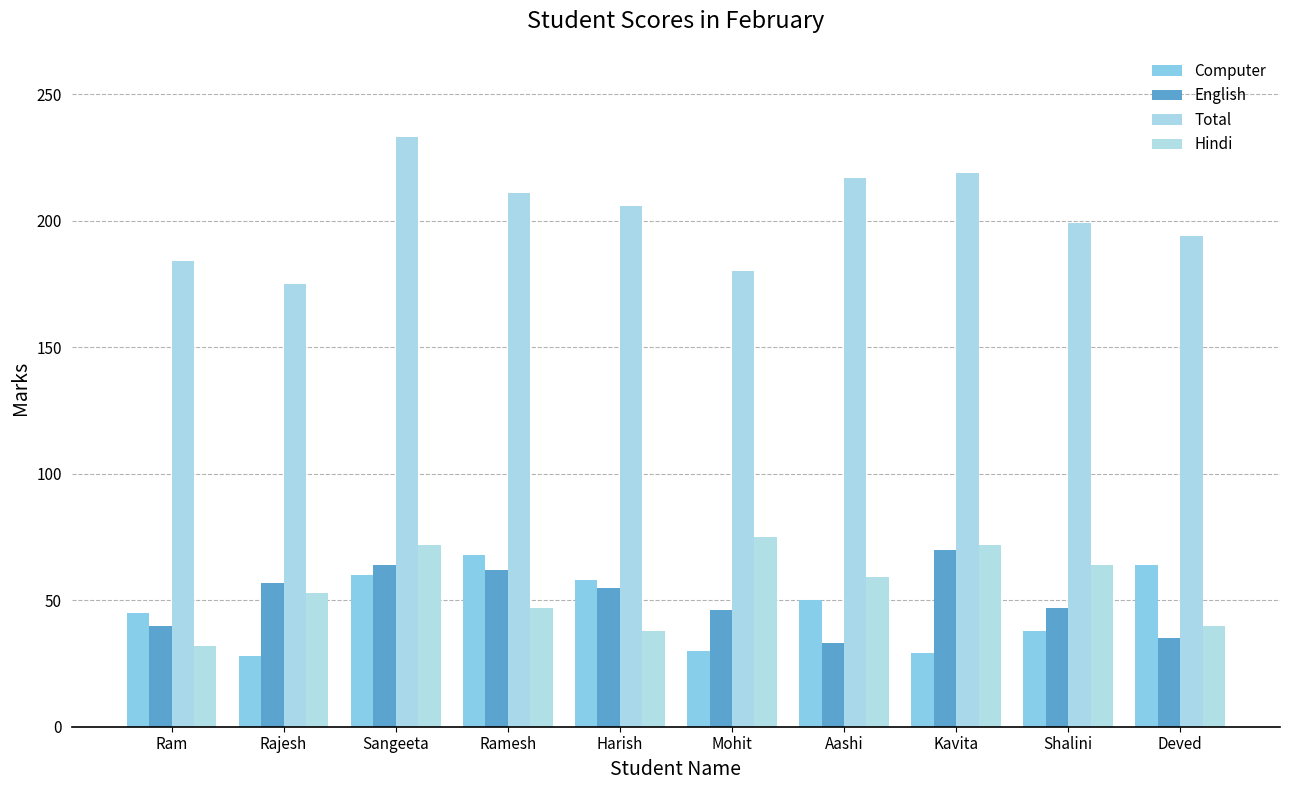

Rank the series at Deved from highest to lowest value.

Total, Computer, Hindi, English